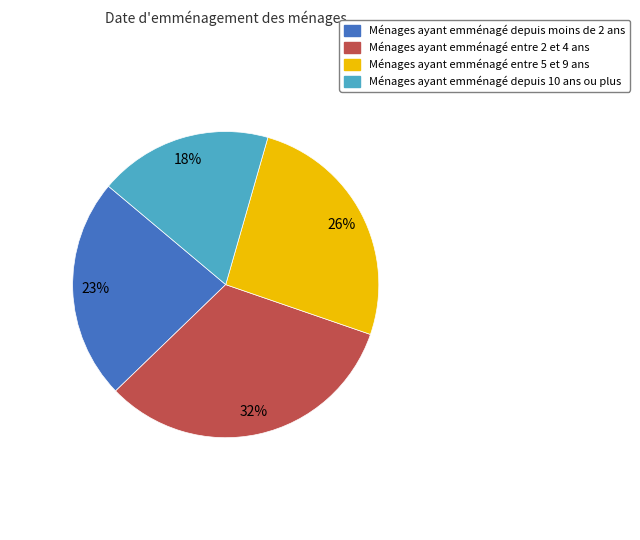

What percentage is the Ménages ayant emménagé entre 2 et 4 ans slice, to the nearest percent?

32%